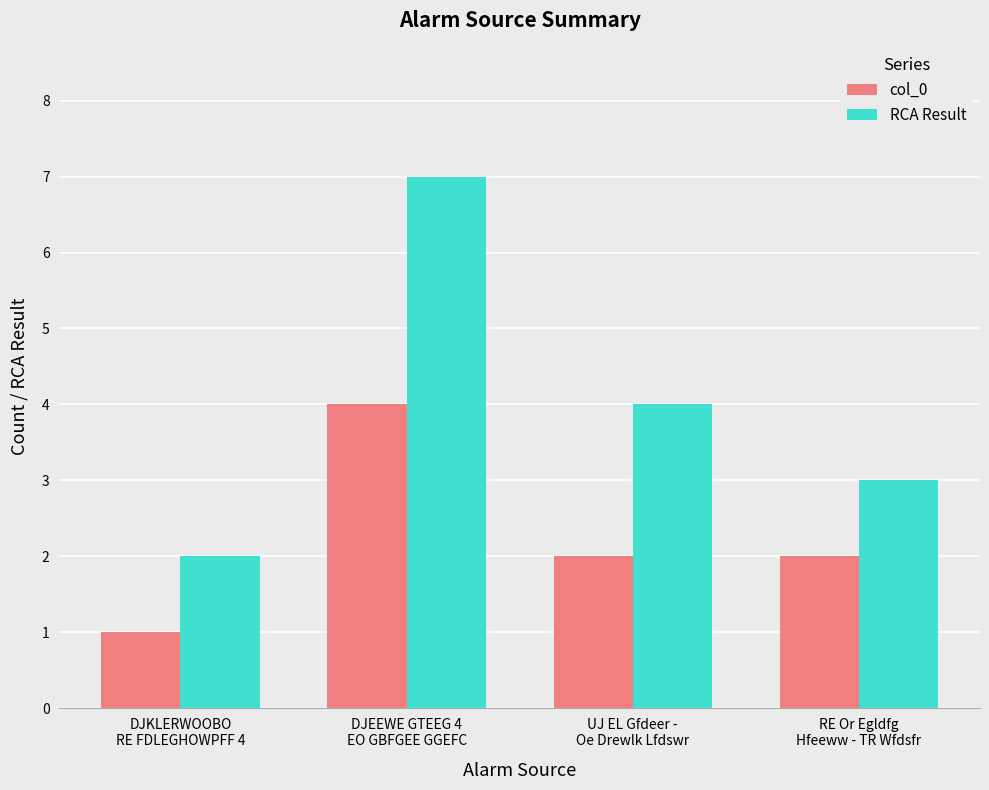

Is it true that col_0 equals 4 at DJEEWE GTEEG 4
EO GBFGEE GGEFC?

True